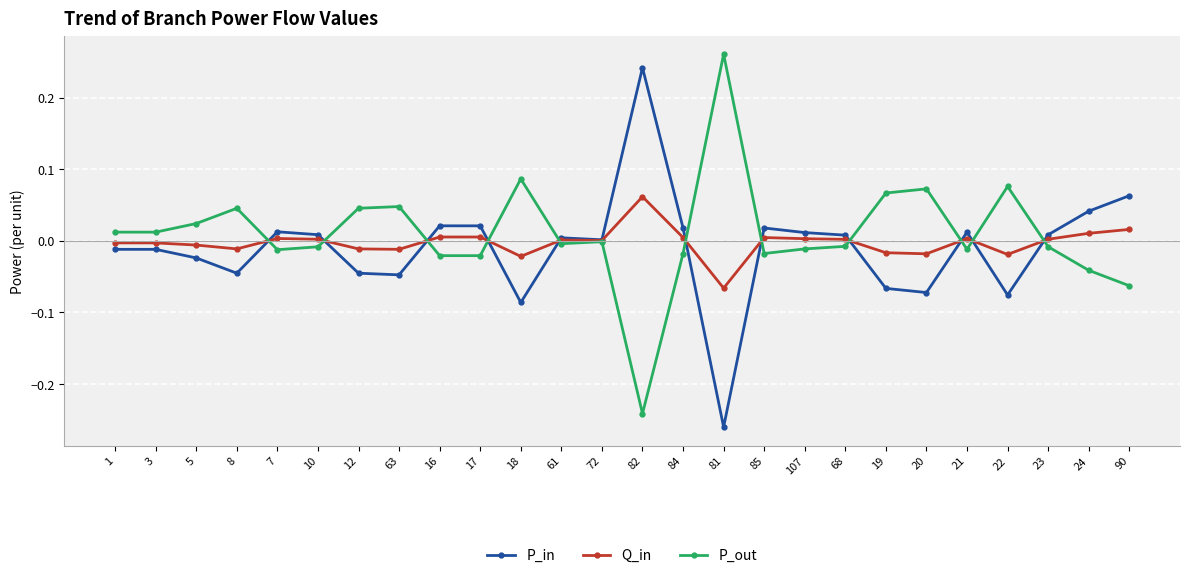

At which category is the sum across all series the highest?

82